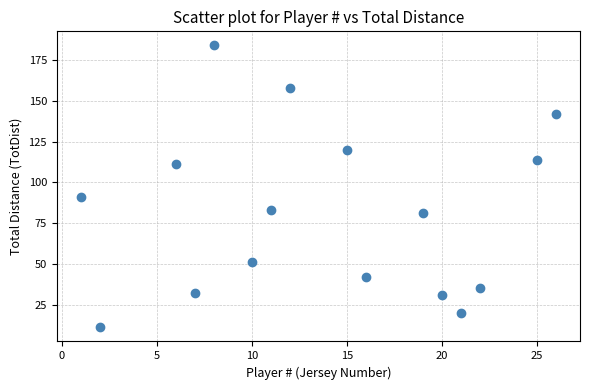

What Y value in the scatter plot is closest to 97?

91